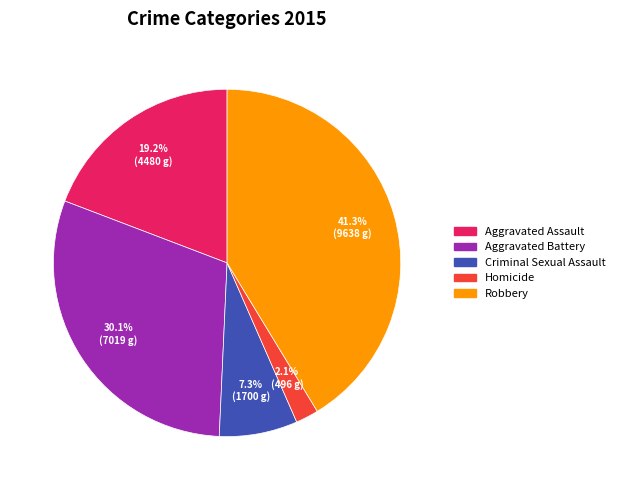

To the nearest percent, what portion does Homicide represent?

2%